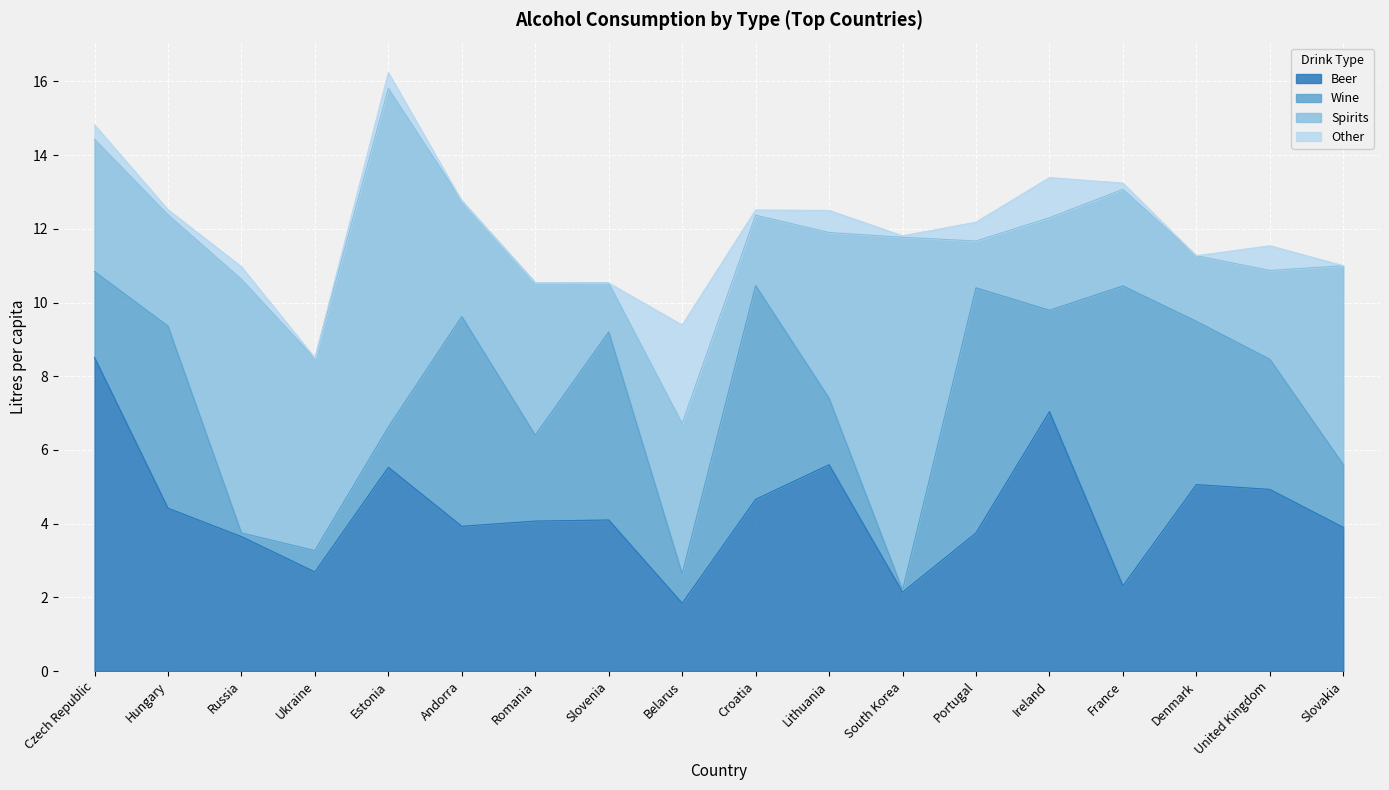

Which series ends up on top after the final intersection of Beer and Other?

Beer